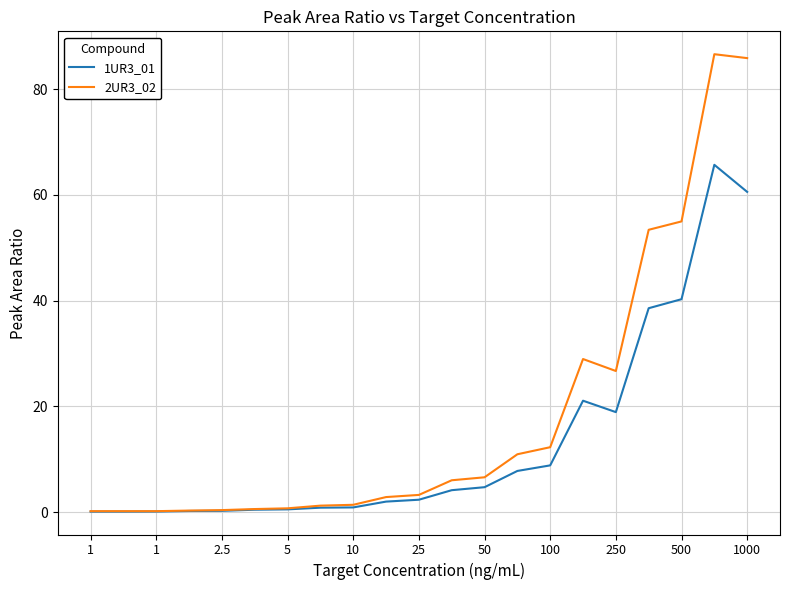

Which series has the widest spread of values?

2UR3_02